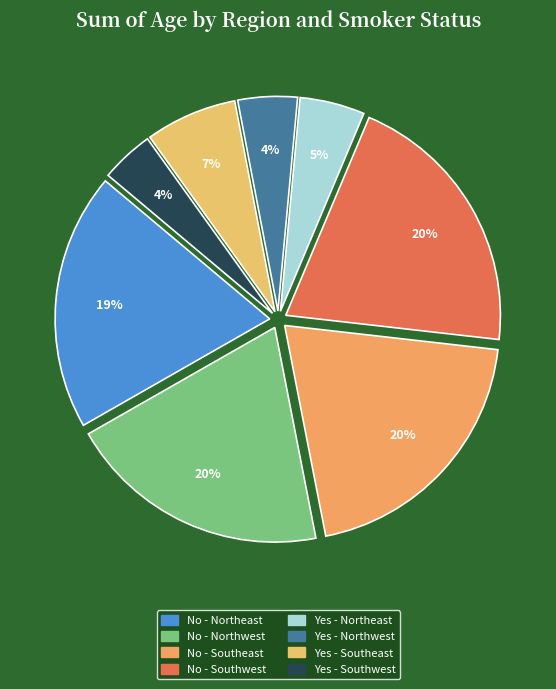

True or false: Yes - Southeast accounts for 22% of the total.

False